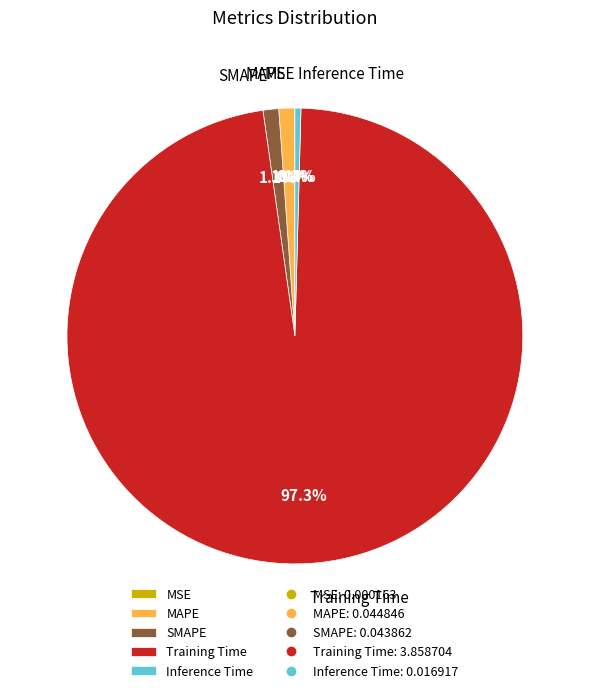

Do Inference Time and SMAPE together represent more than half of the pie?

No